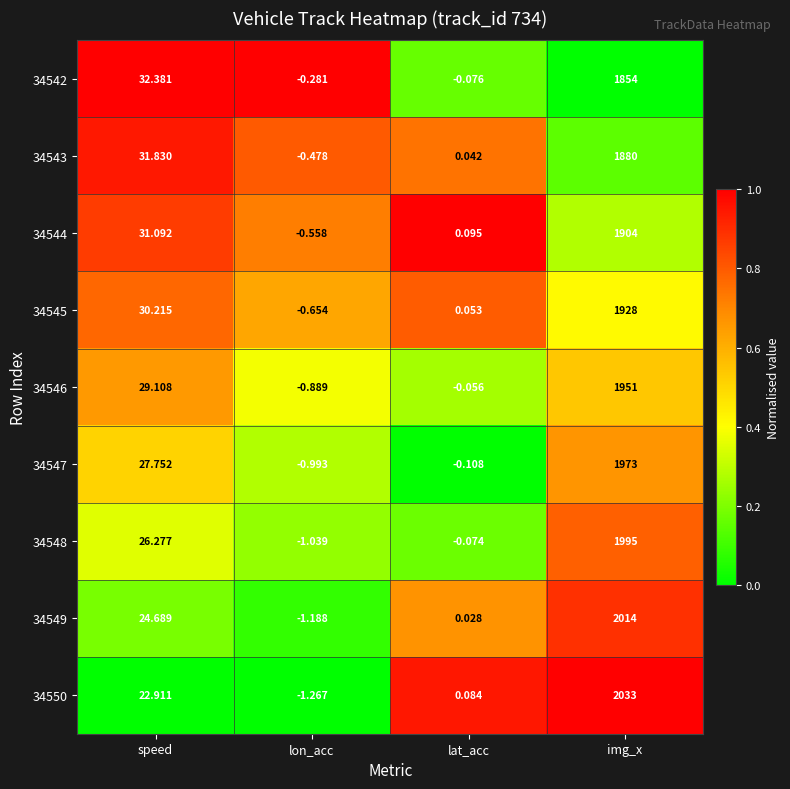

At which category is the sum across all series the highest?

img_x